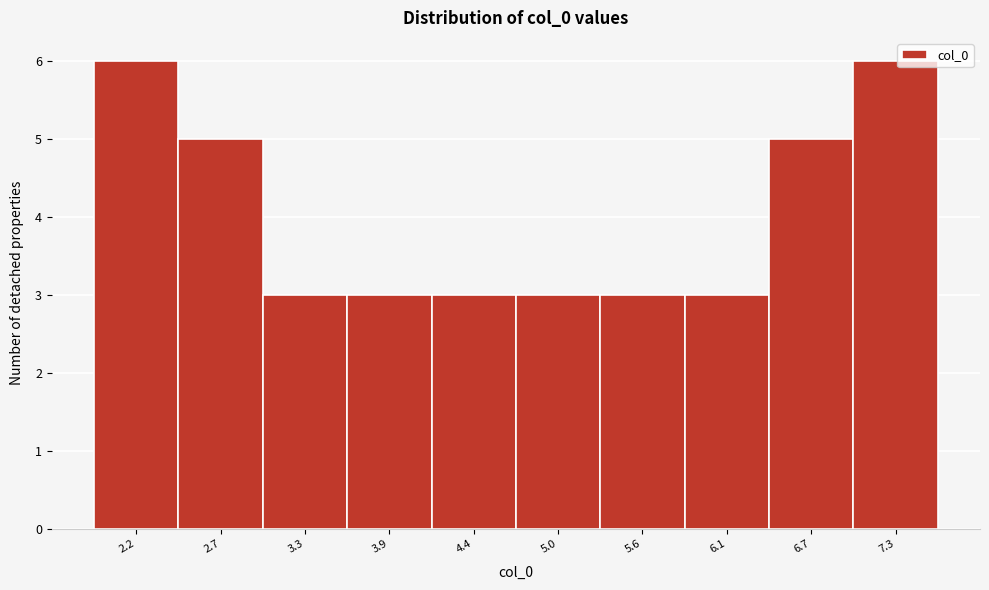

Reading left to right, list all the values displayed in this chart.

6	5	3	3	3	3	3	3	5	6